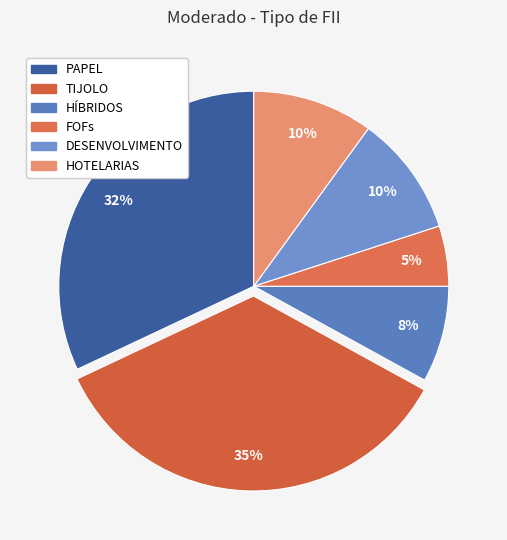

Combined, do HOTELARIAS and HÍBRIDOS account for over 50%?

No